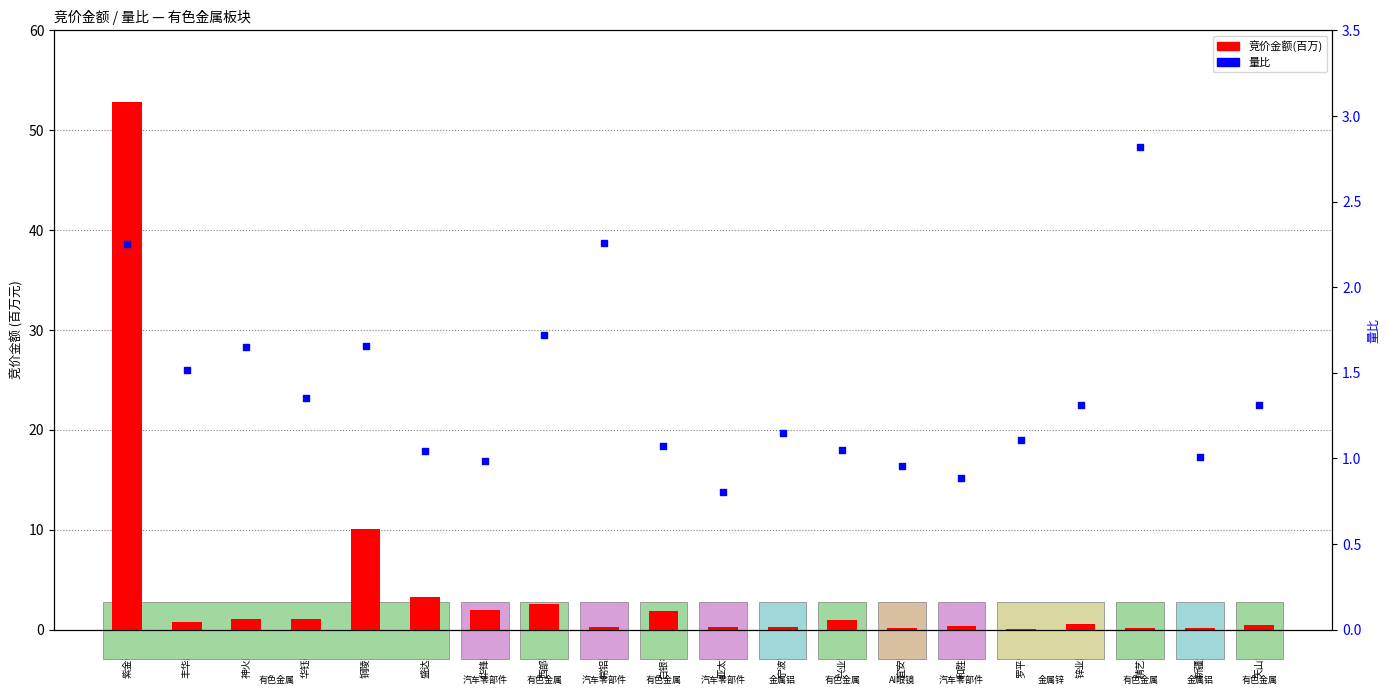

Which series has the largest total across all categories?

竞价金额(百万)